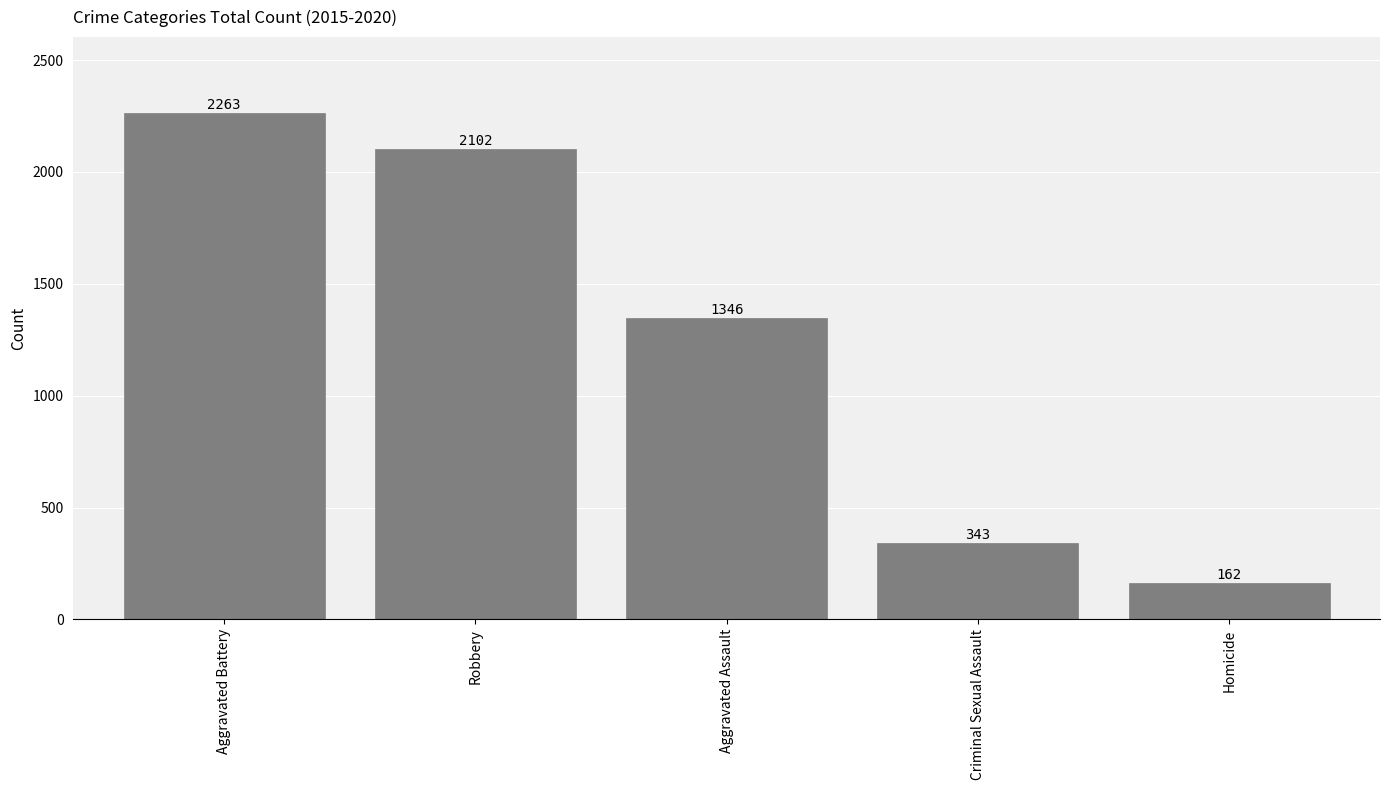

The value at Robbery is 2102. True or false?

True